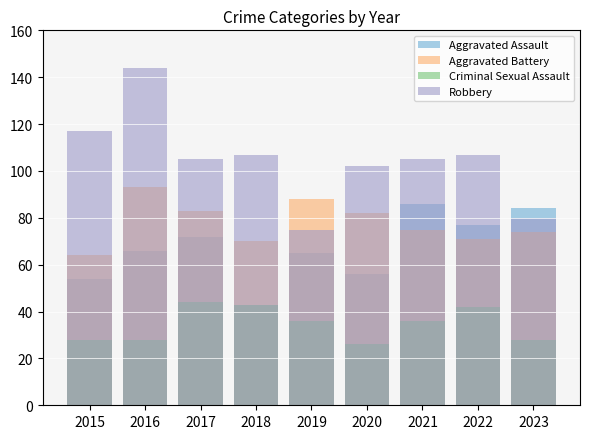

Is the value of Robbery at 2018 greater than the value of Criminal Sexual Assault at 2017?

Yes